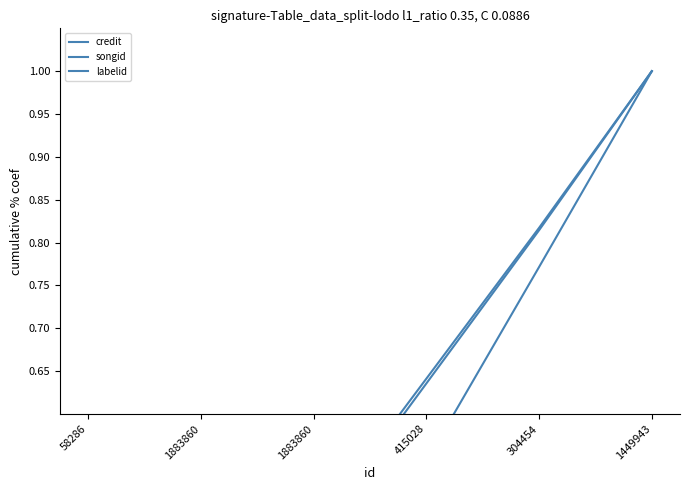

What is the value of the credit point at the 1st from the left?

0.1